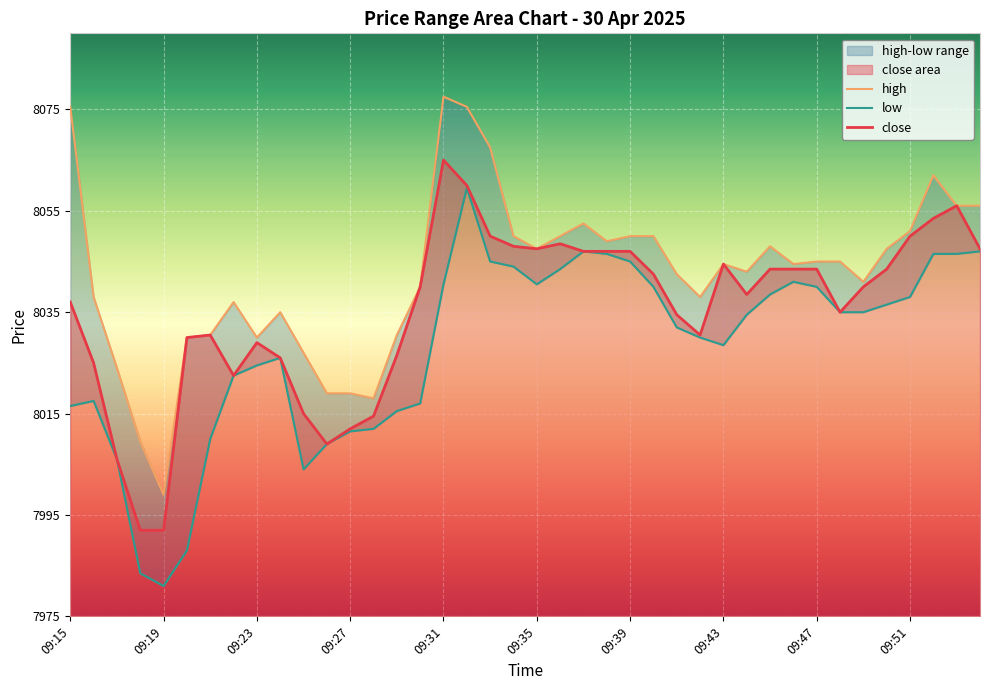

Which category has the highest value in the close series?

09:31